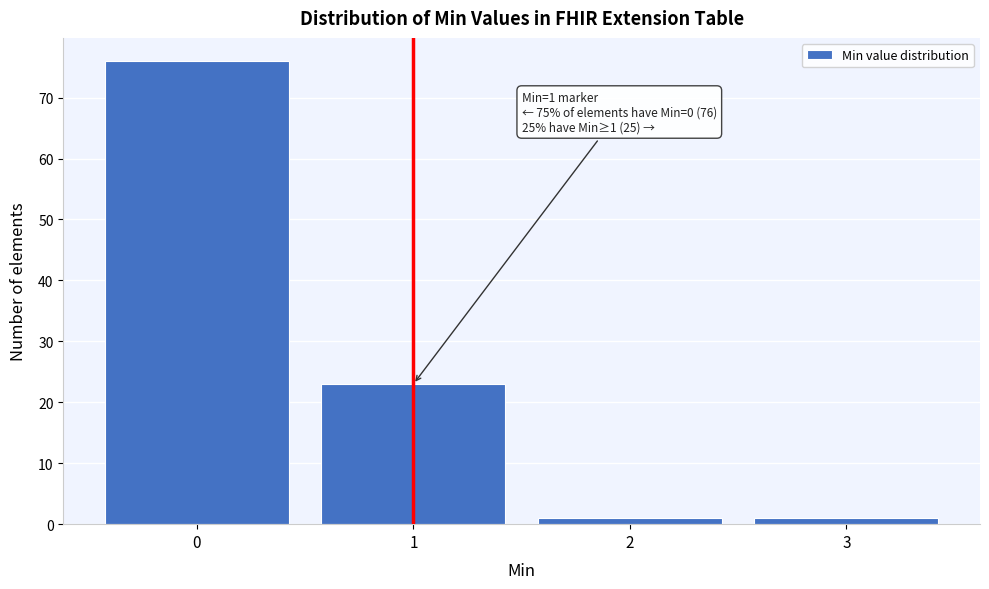

Over which range of the x-axis is the bar tallest?

-0.5 to 0.5